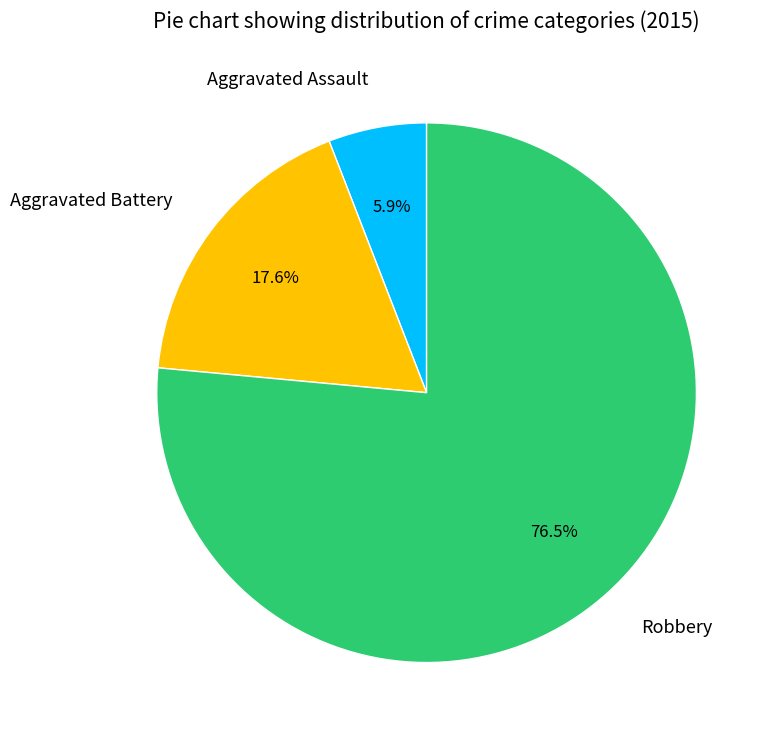

What is the majority slice?

Robbery